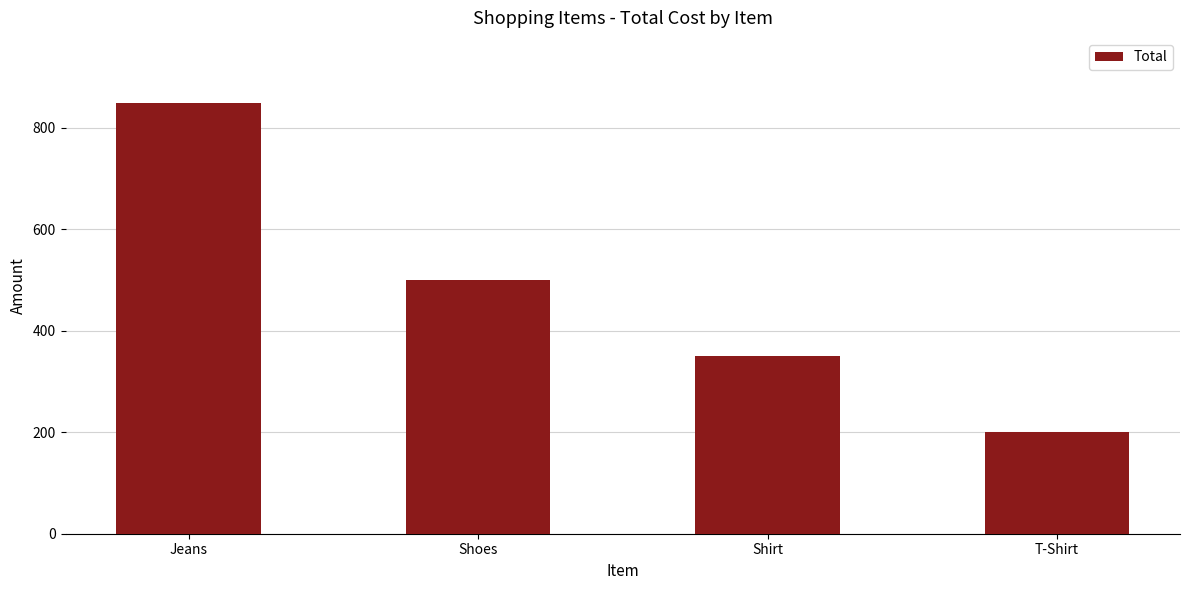

What is the label of the 1st bar from the left?

Jeans